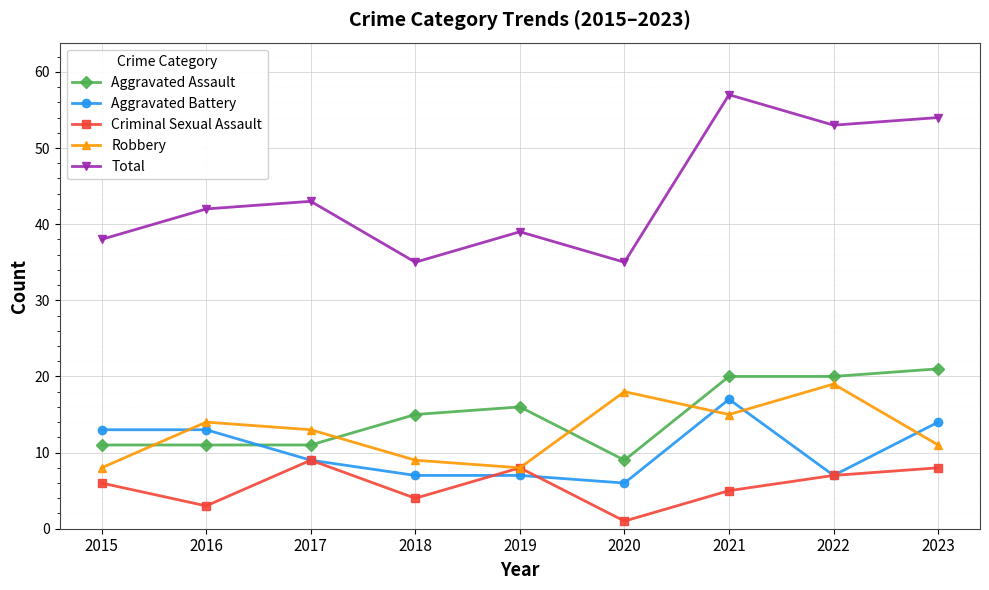

The Robbery series shows 8 at 2015. True or false?

True